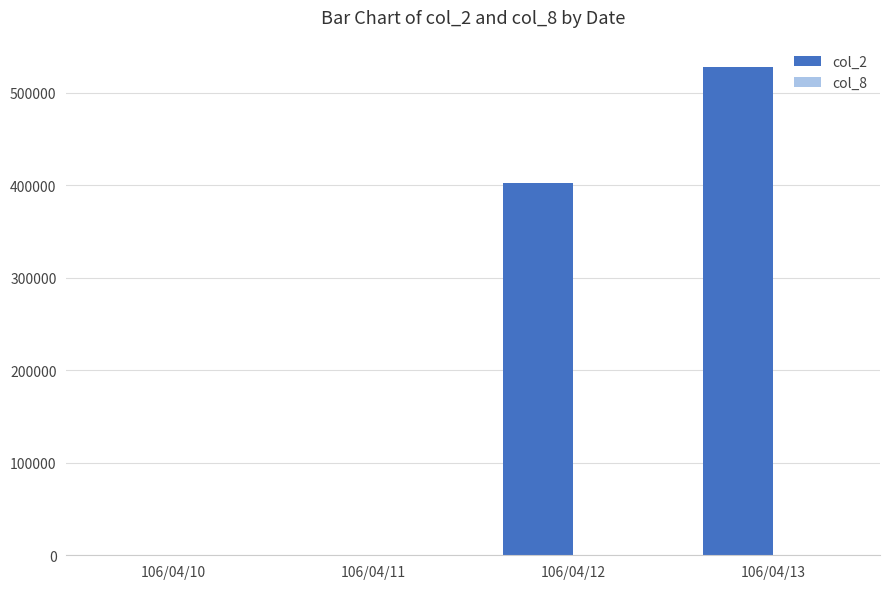

The value of col_2 at 106/04/13 is 527780. True or false?

True